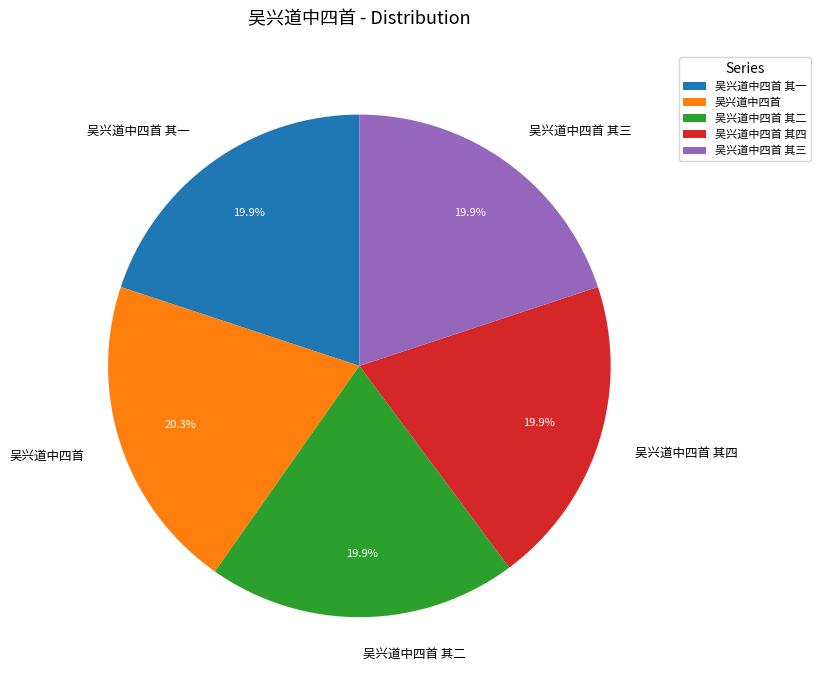

Is there any slice that represents more than half of the pie?

No